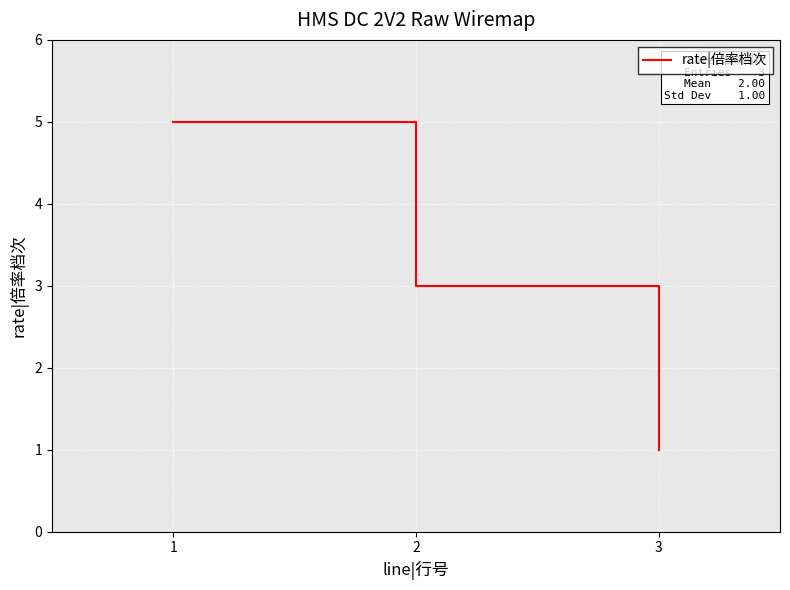

What is the smallest value displayed?

1